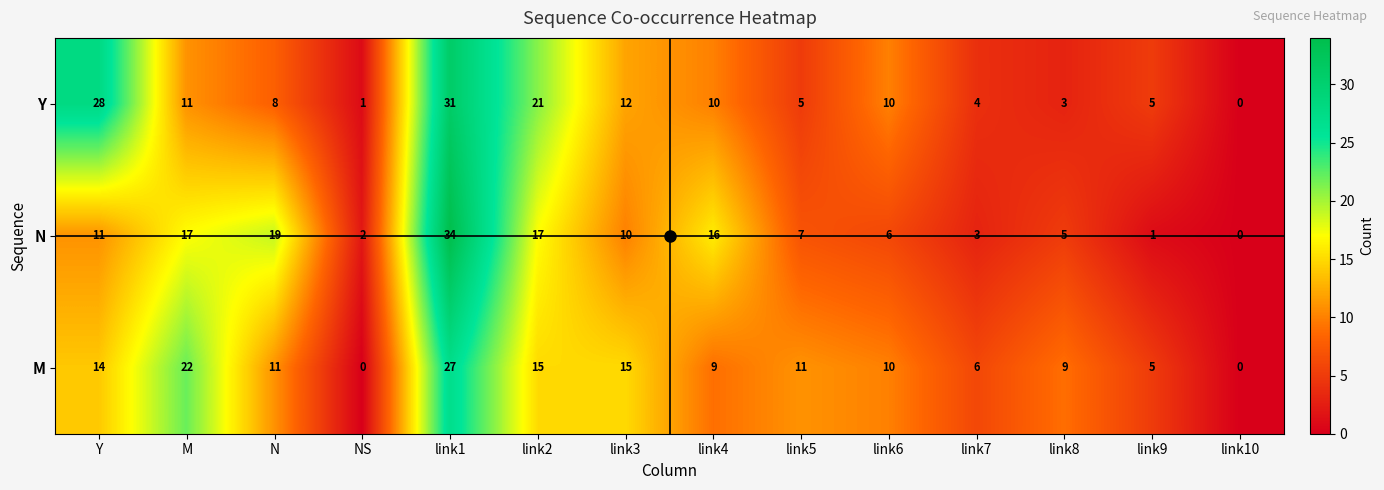

The value of Y at link2 is 12. True or false?

False